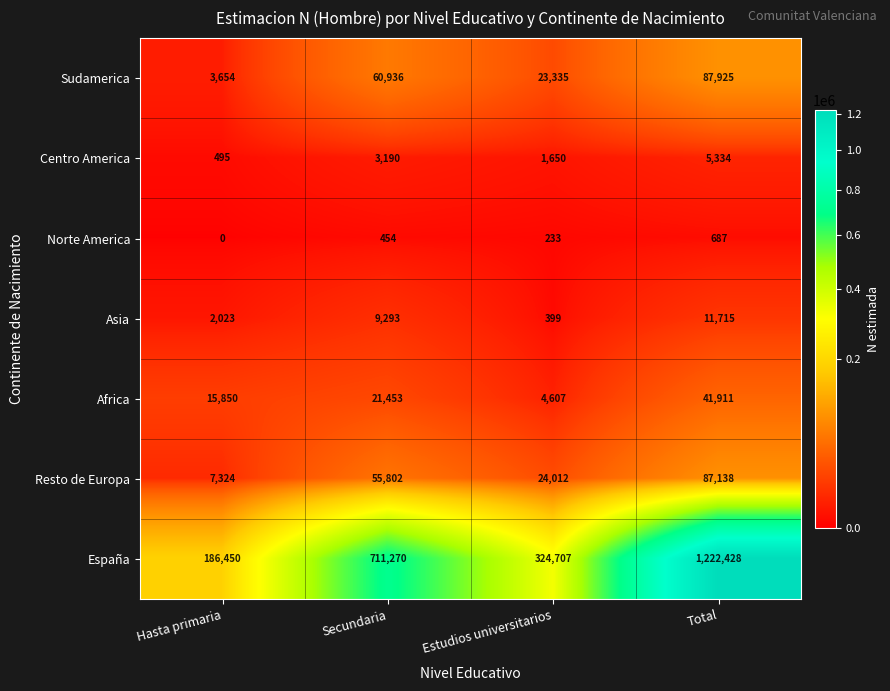

List the series in order of their peak value, lowest first.

Norte America, Centro America, Asia, Africa, Resto de Europa, Sudamerica, España